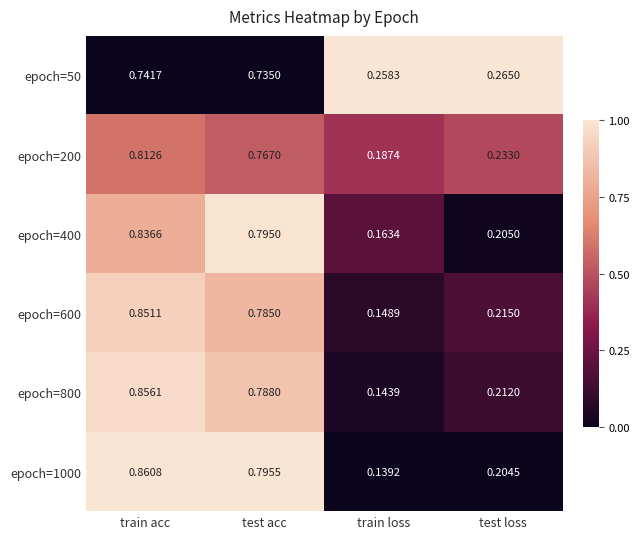

Is the value of epoch=800 at train acc greater than the value of epoch=50 at train loss?

Yes